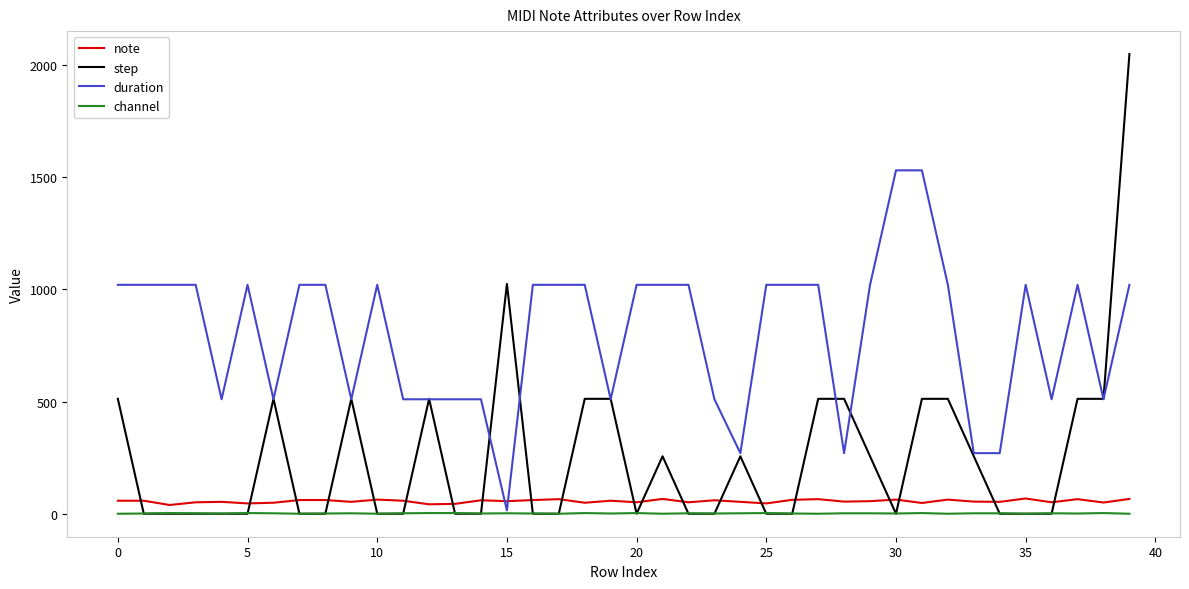

Which series has the widest spread of values?

step